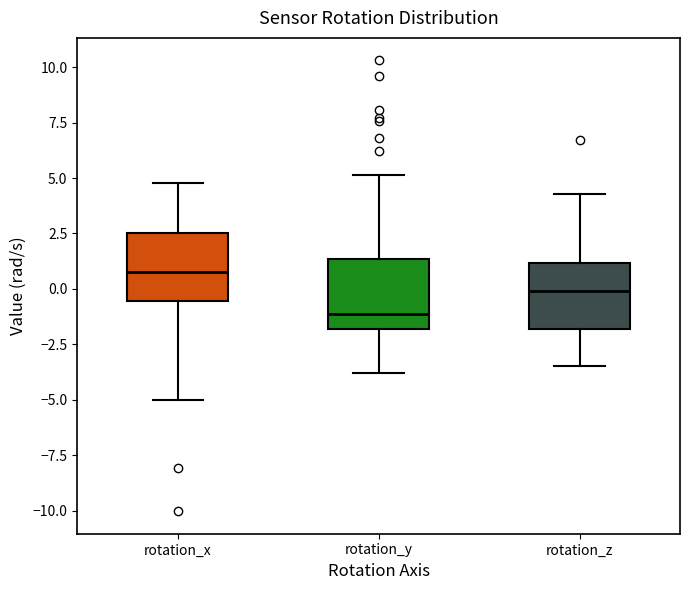

Reading left to right, read every box against the y-axis: the position of its median line, the range the box covers, and the ends of its whiskers. The values are not printed on the chart, so give them approximately, as read against the axis.

rotation_x: median 1.0, box -0.5 to 2.5, whiskers -5.0 to 5.0
rotation_y: median -1.0, box -2.0 to 1.5, whiskers -4.0 to 5.0
rotation_z: median 0.0, box -2.0 to 1.0, whiskers -3.5 to 4.5